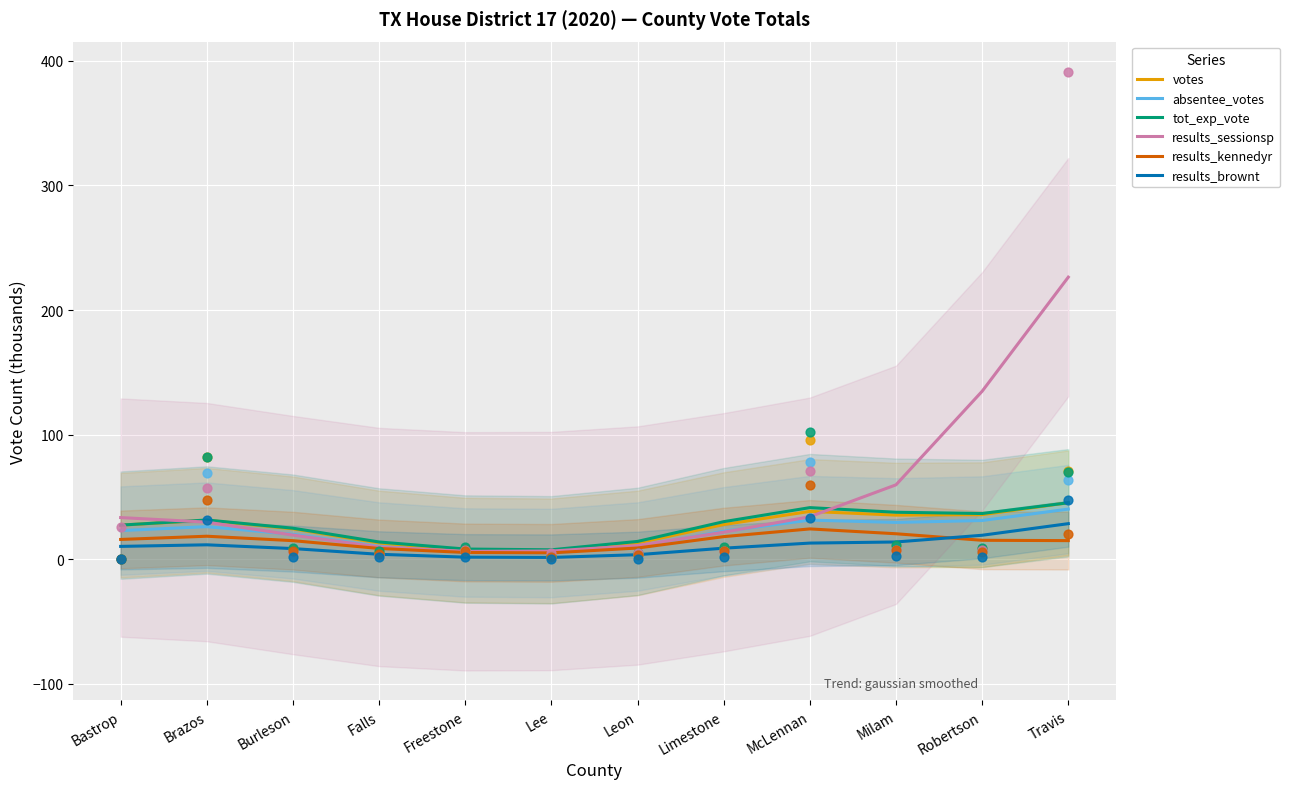

Which series has the largest Y range (max minus min)?

results_sessionsp